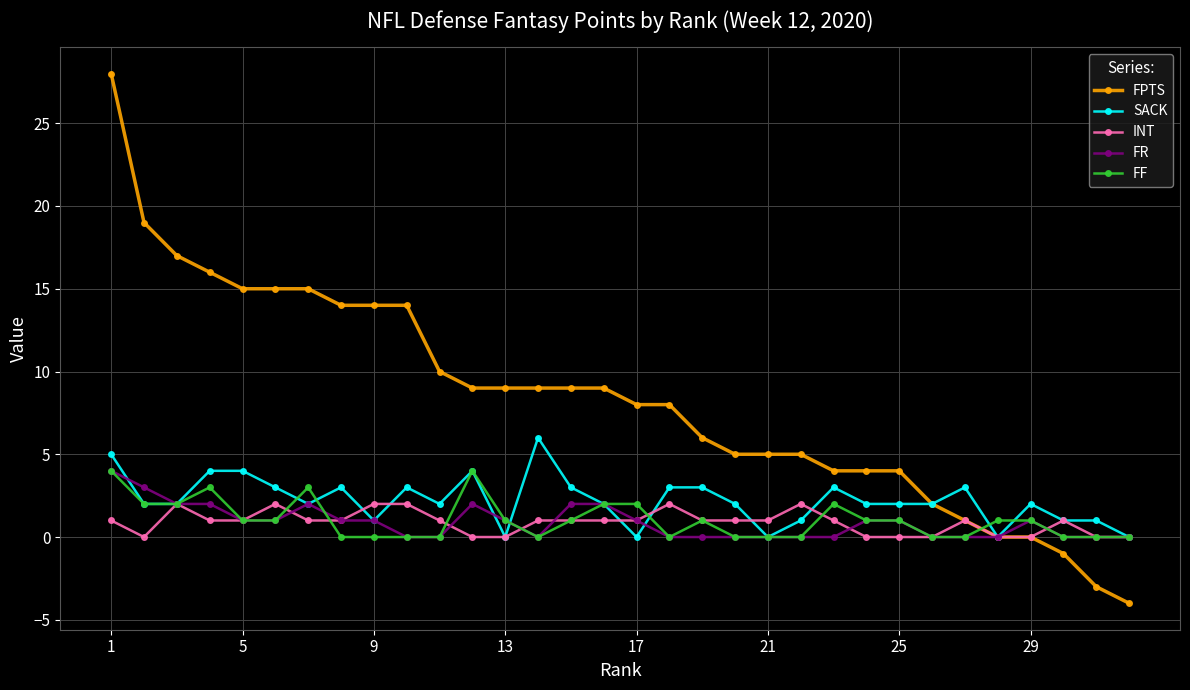

What is the greatest value displayed?

28